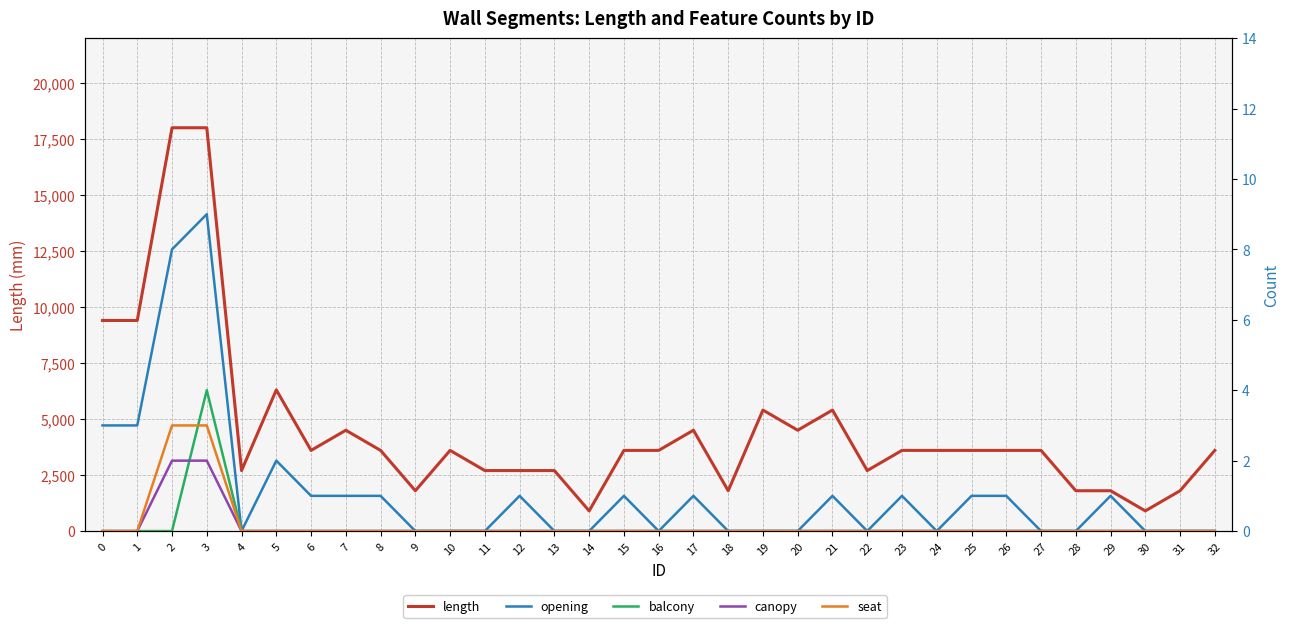

How many distinct data groups are displayed?

5